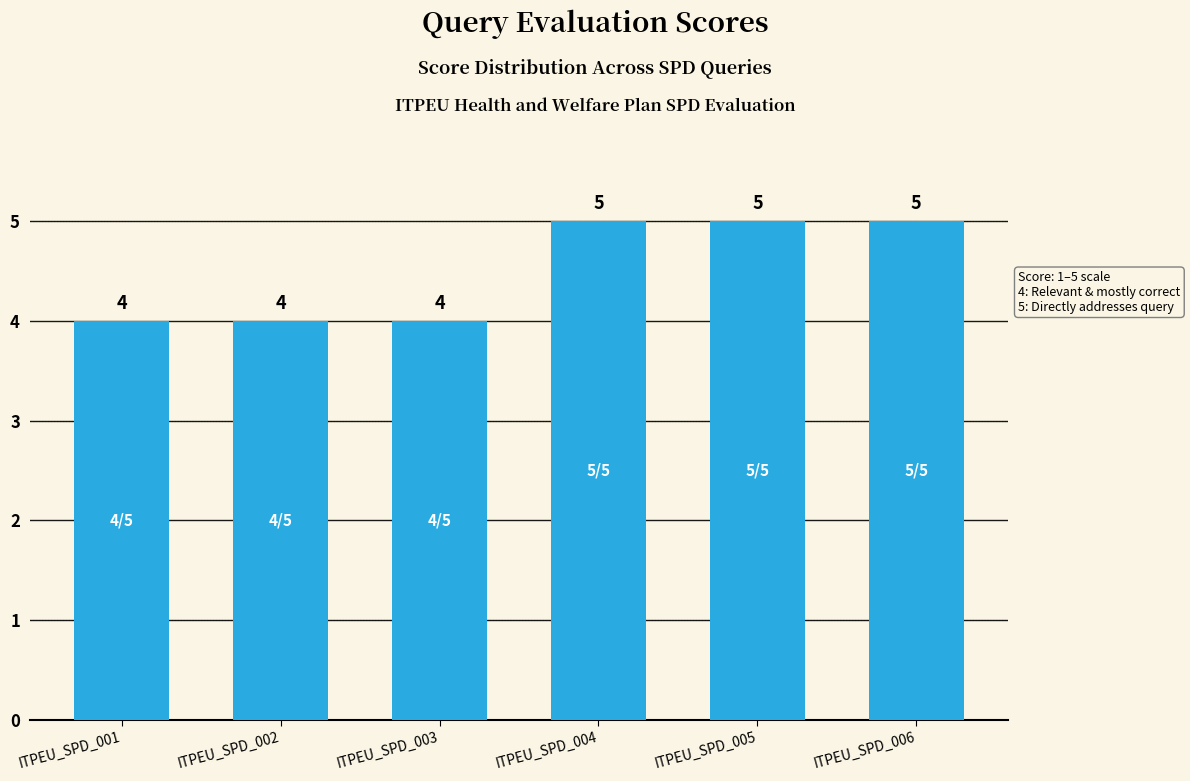

The value at ITPEU_SPD_006 is 2. True or false?

False